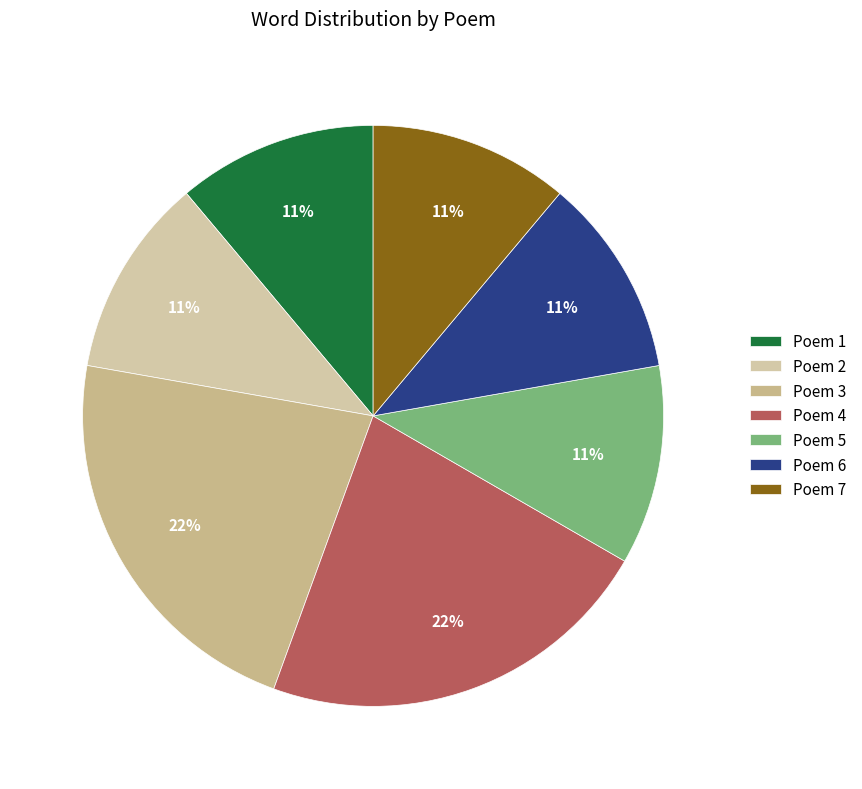

How many segments does this pie chart have?

7